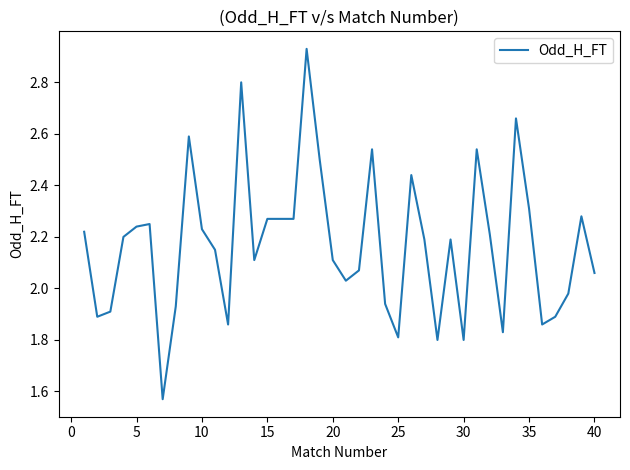

True or false: the data shows 2.3 at 35.

True